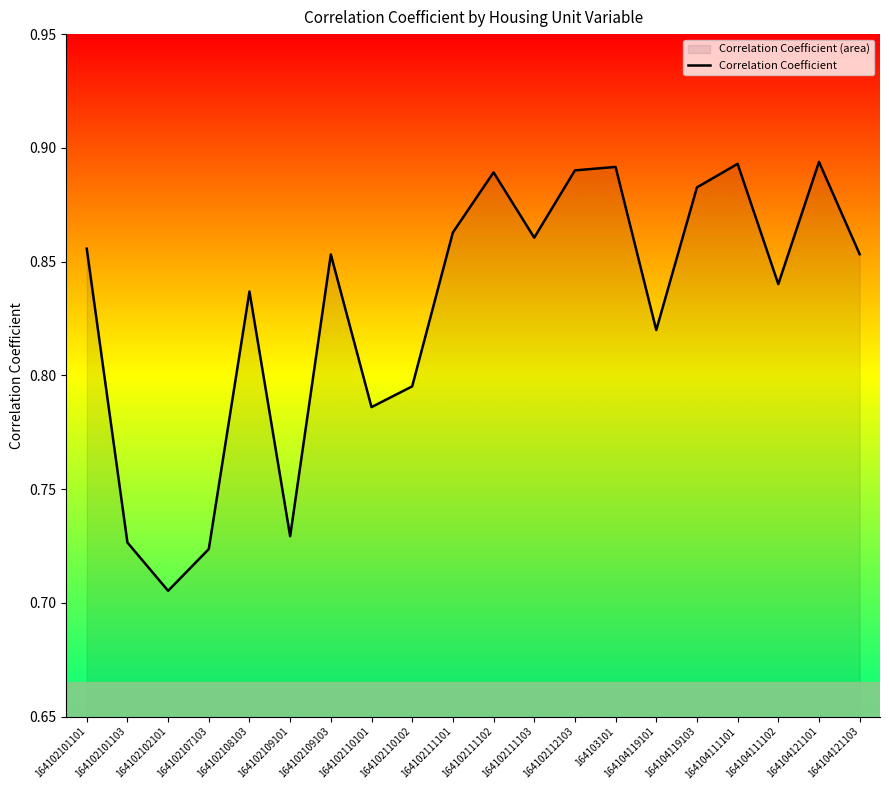

The value at 164102109103 is 0.9. True or false?

True